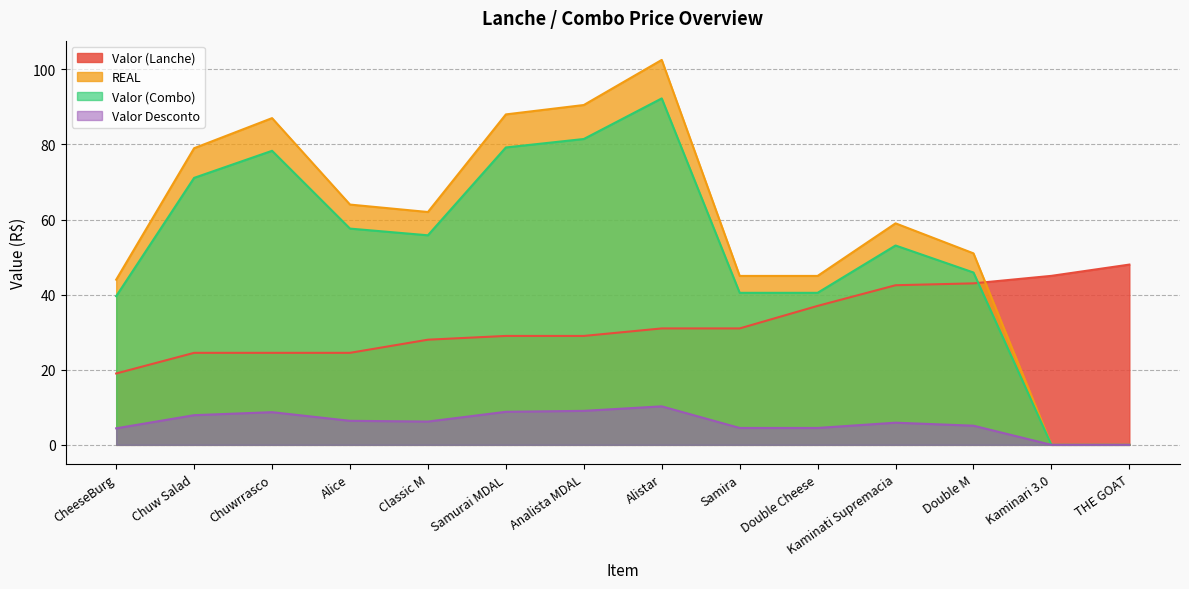

What are all the series names shown in the legend?

Valor (Lanche), REAL, Valor (Combo), Valor Desconto